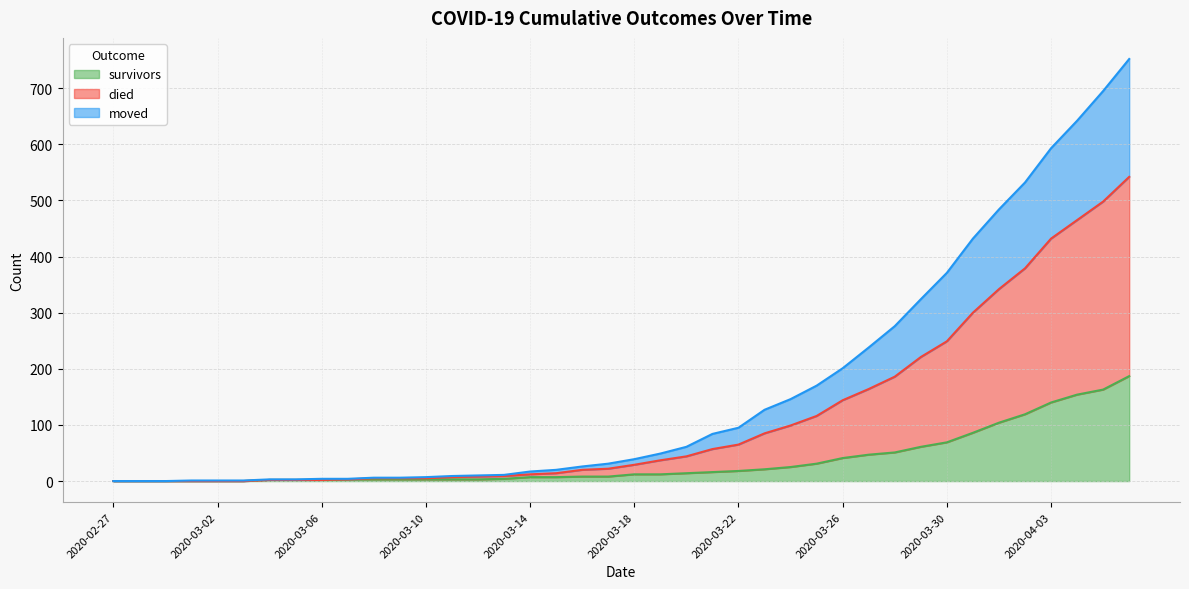

What is the maximum value for survivors?

187